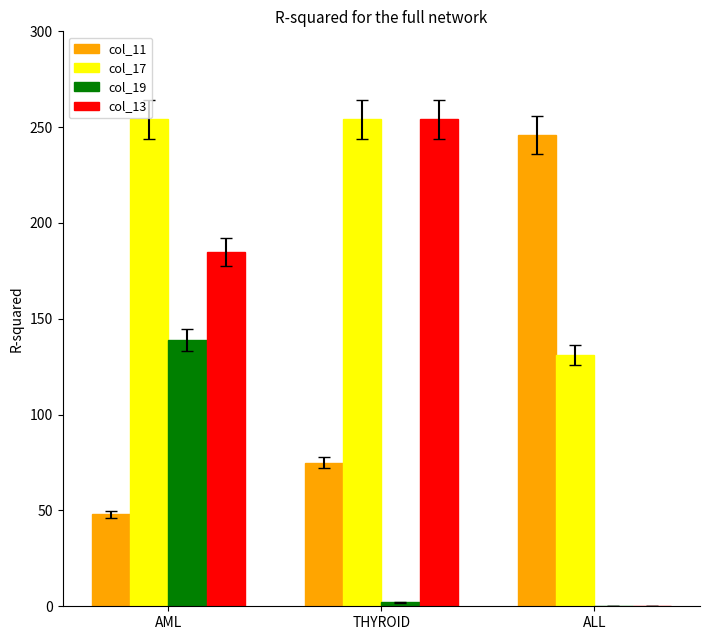

Which series has the largest total across all categories?

col_17